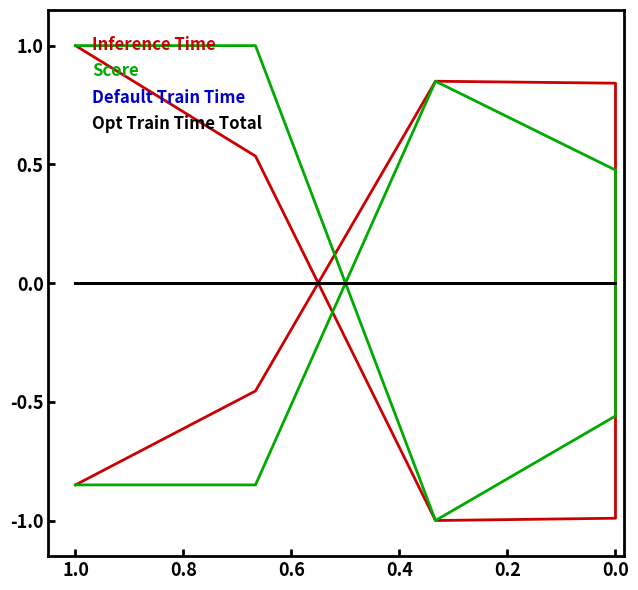

True or false: Score has more than 2 points higher than both neighbors.

False